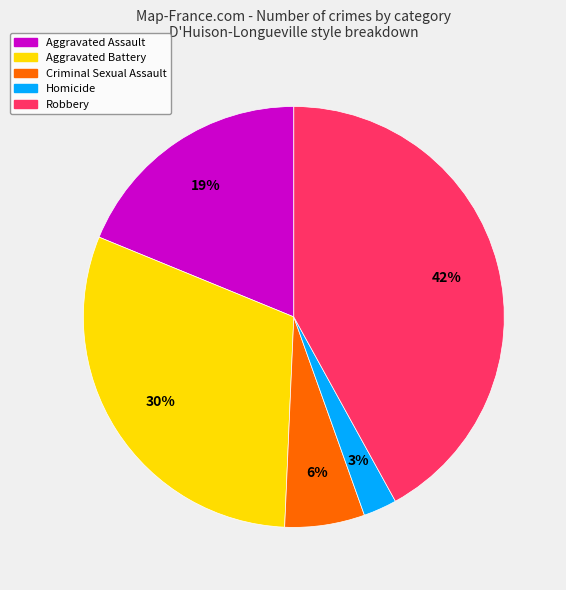

Which slice is the largest?

Robbery